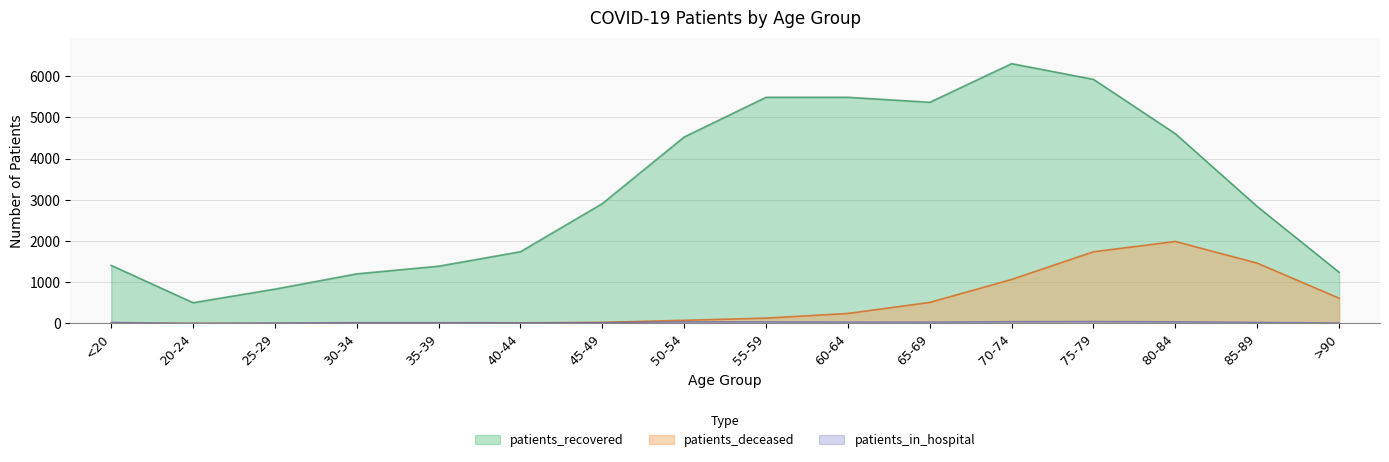

What is the maximum value shown in the chart?

6302